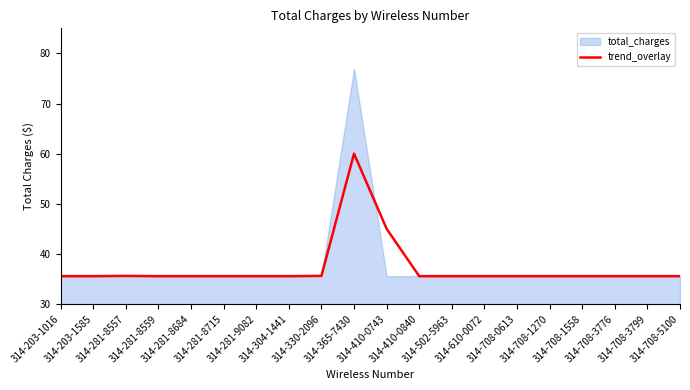

Rank the categories by value from lowest to highest.

314-203-1016, 314-203-1585, 314-281-8559, 314-281-8684, 314-281-8715, 314-281-9082, 314-304-1441, 314-410-0840, 314-502-5963, 314-610-0072, 314-708-0613, 314-708-1270, 314-708-1558, 314-708-3776, 314-708-3799, 314-708-5100, 314-281-8557, 314-330-2096, 314-410-0743, 314-365-7430